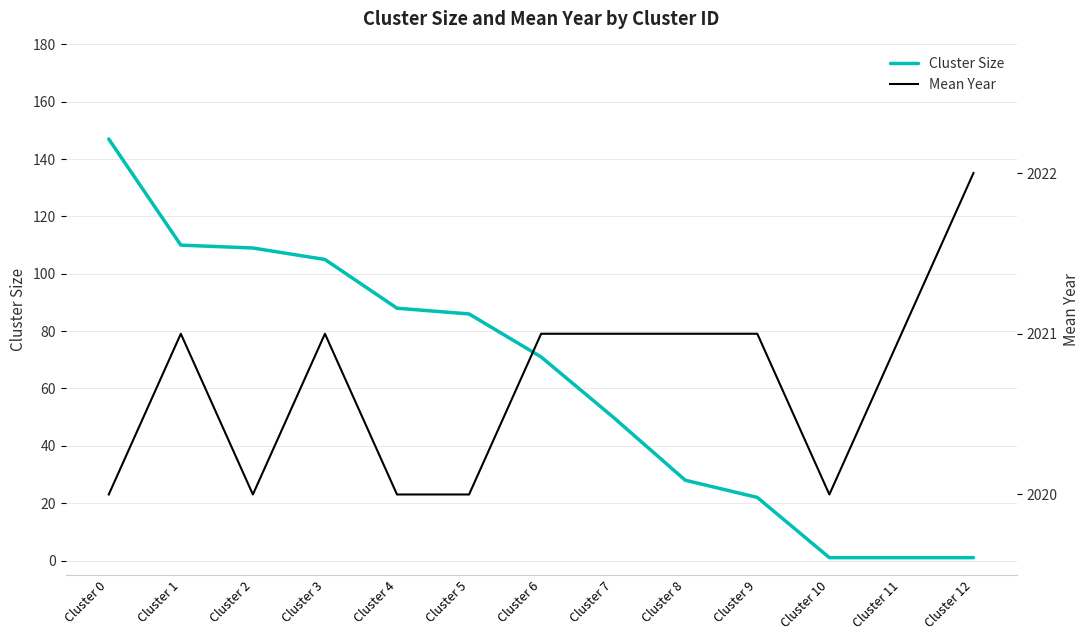

The value of Mean Year at Cluster 12 is 2022. True or false?

True